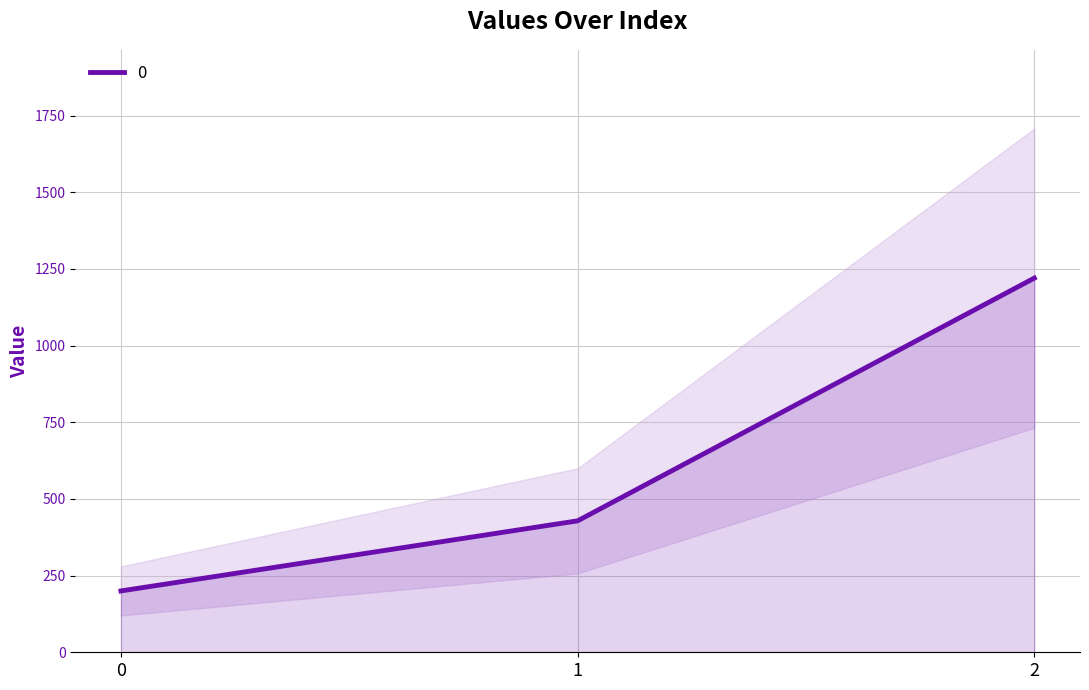

Reading left to right, what are all the values shown in this chart?

200.0	428.6	1220.0